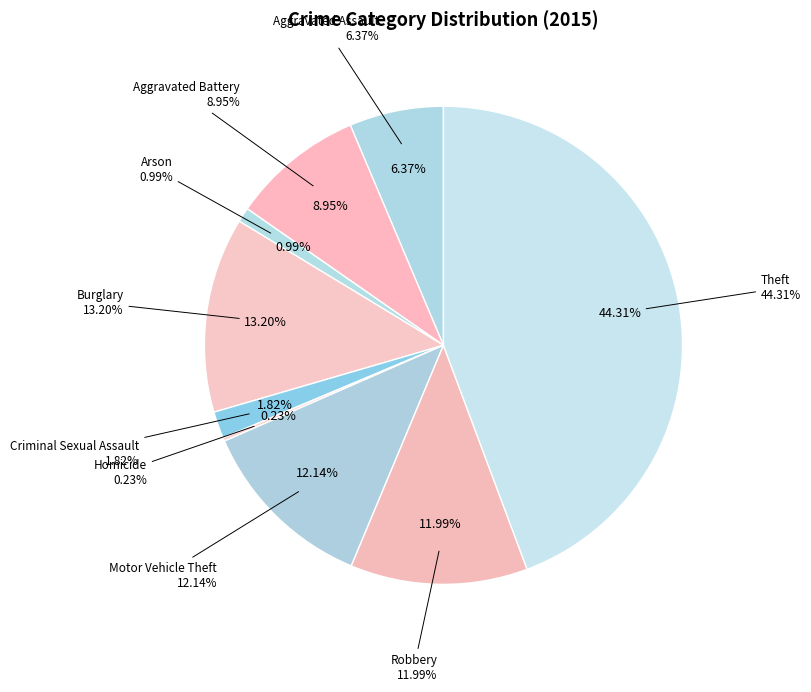

Is Aggravated Assault the majority of the pie?

No